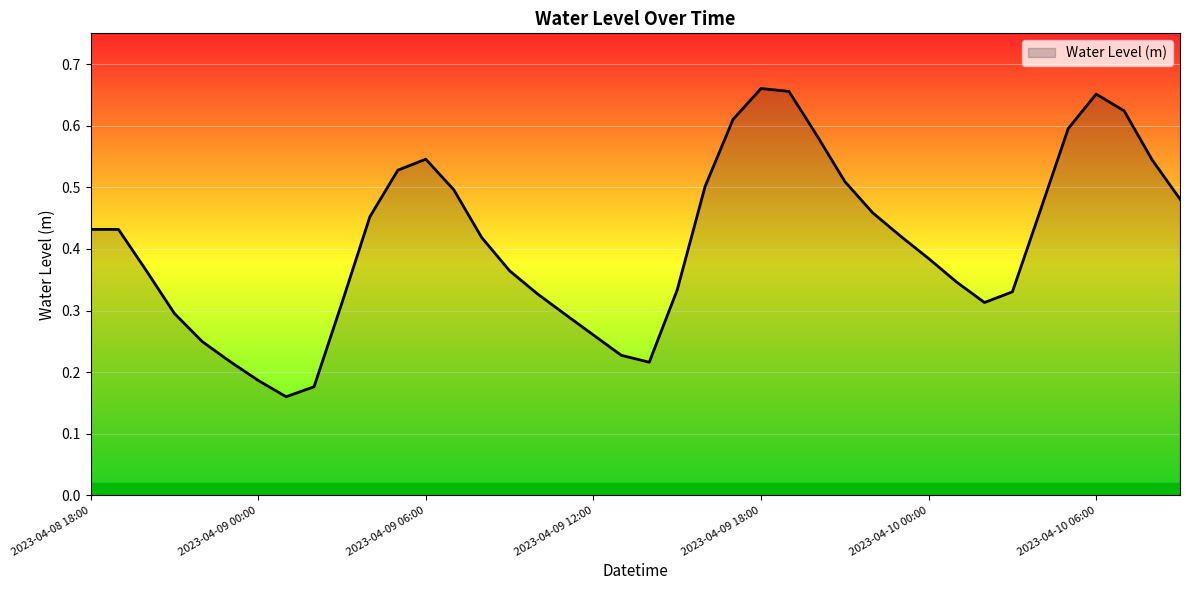

Reading left to right, what are all the values shown in this chart?

0.4	0.4	0.4	0.3	0.2	0.2	0.2	0.2	0.2	0.3	0.5	0.5	0.5	0.5	0.4	0.4	0.3	0.3	0.3	0.2	0.2	0.3	0.5	0.6	0.7	0.7	0.6	0.5	0.5	0.4	0.4	0.3	0.3	0.3	0.5	0.6	0.7	0.6	0.5	0.5